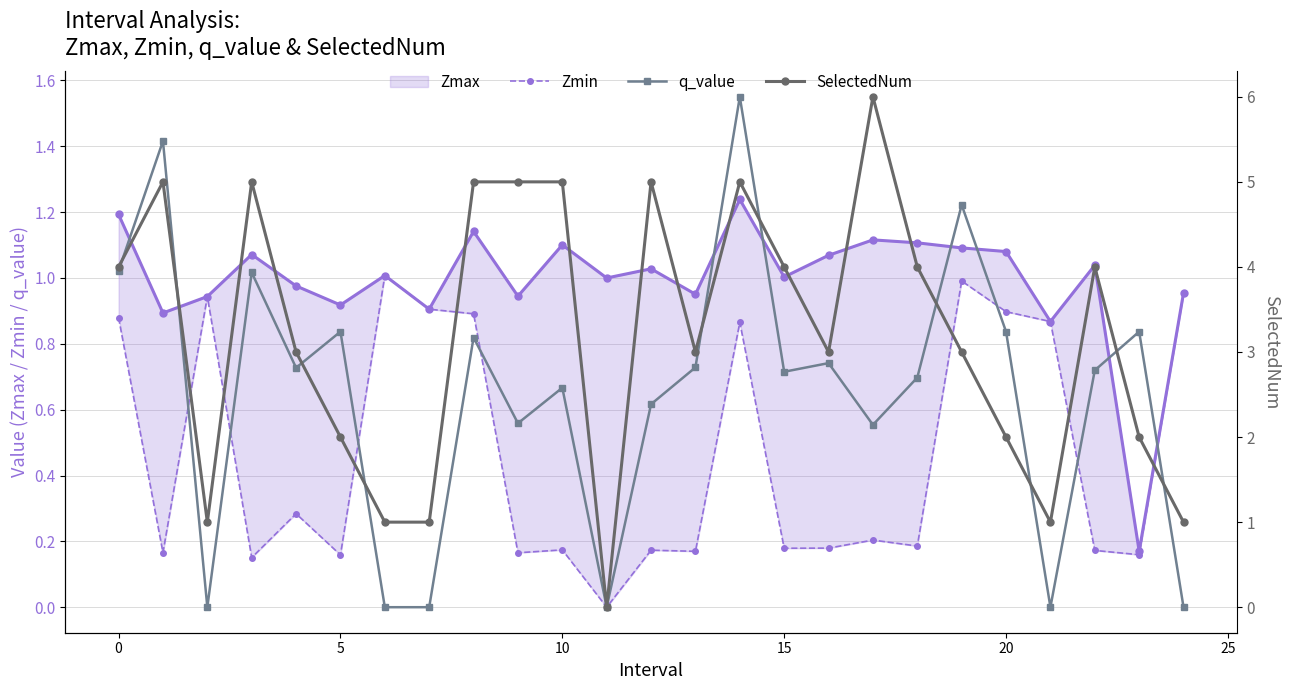

How many distinct data groups are displayed?

4